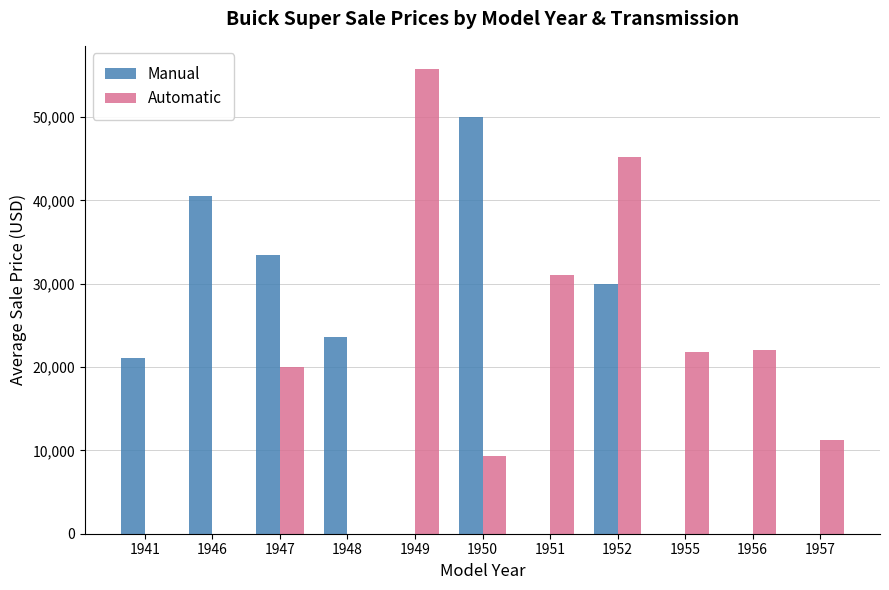

Reading left to right, extract all data points from this chart.

Manual: 1941=21050	1946=40500	1947=33458	1948=23595	1949=0	1950=50000	1951=0	1952=30000	1955=0	1956=0	1957=0
Automatic: 1941=0	1946=0	1947=20050	1948=0	1949=55750	1950=9300	1951=31100	1952=45250	1955=21750	1956=22000	1957=11250